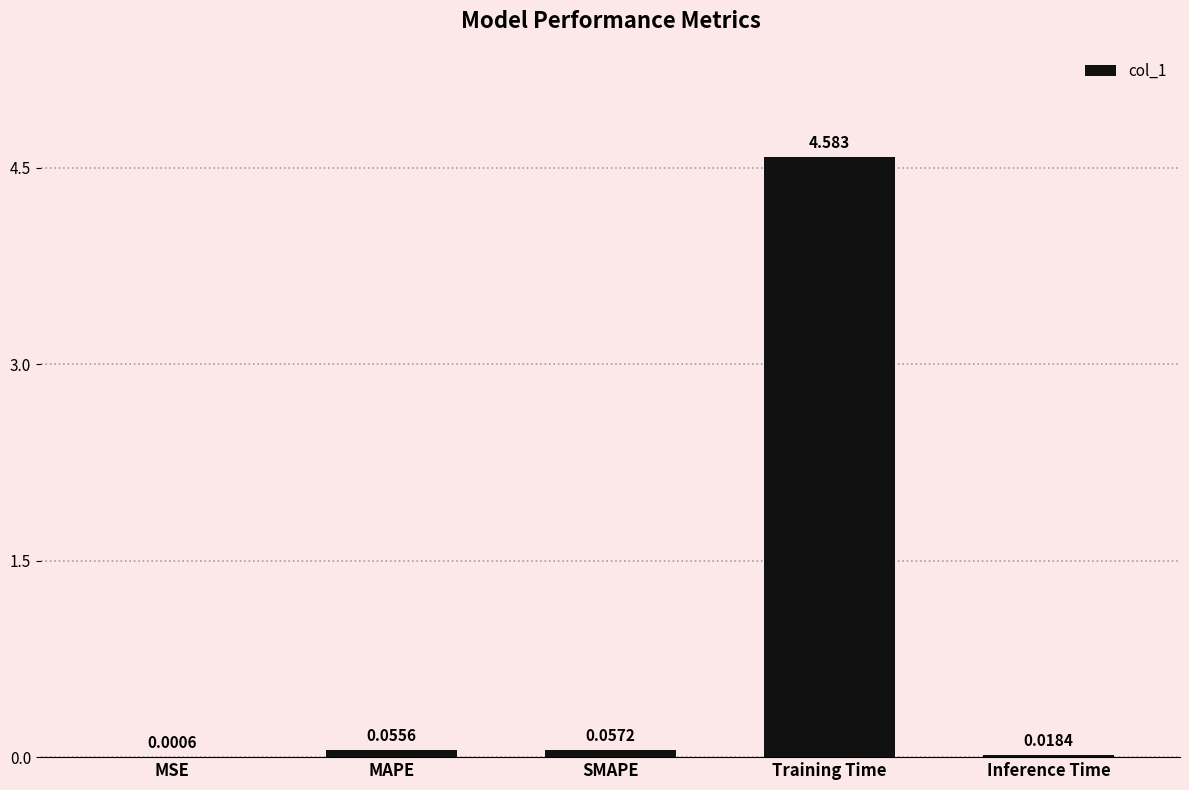

Which has a higher value, Inference Time or Training Time?

Training Time